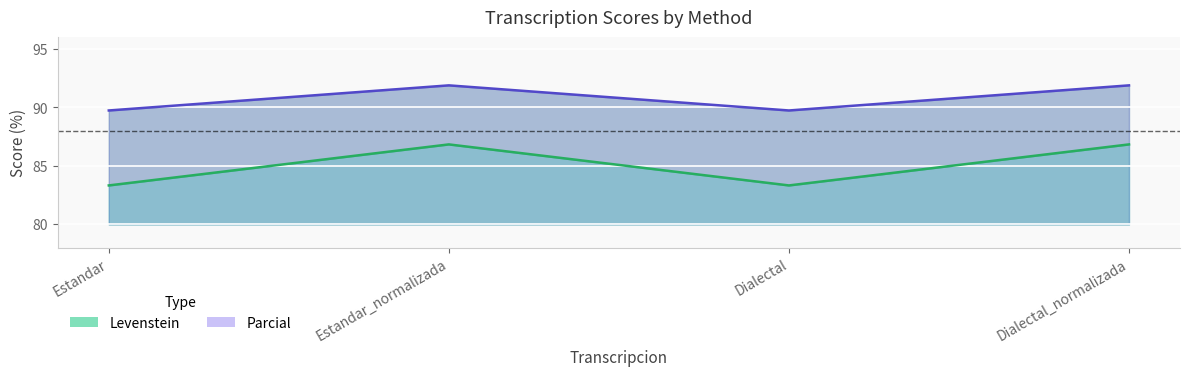

Rank the series by their average value, from lowest to highest.

Levenstein, Parcial